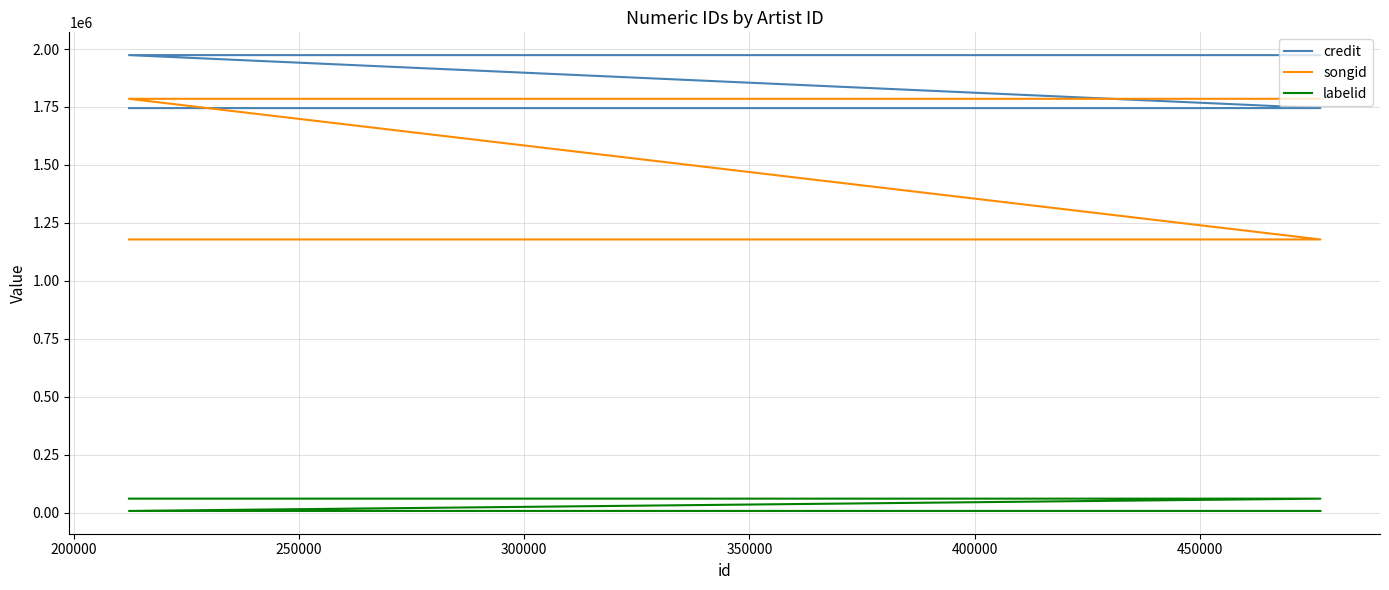

The labelid series shows 6847 at 300000. True or false?

True